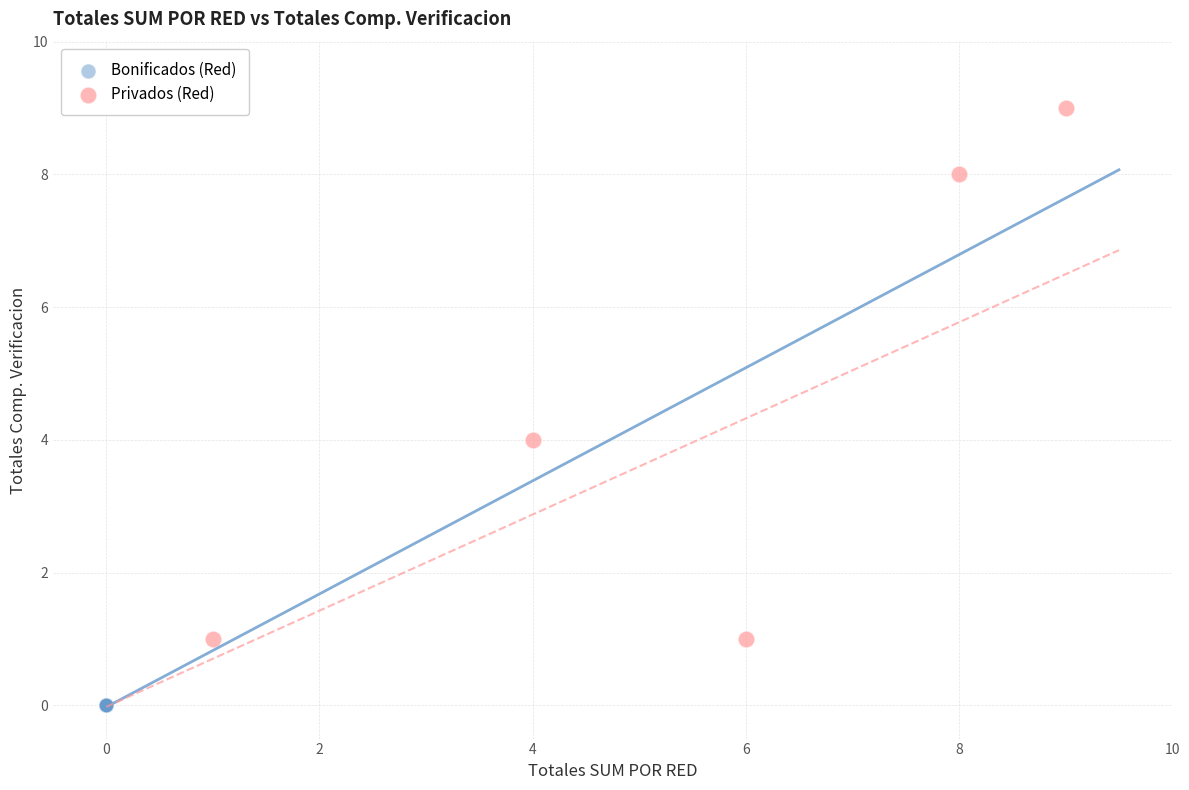

Which series contains the highest Y value?

Privados (Red)